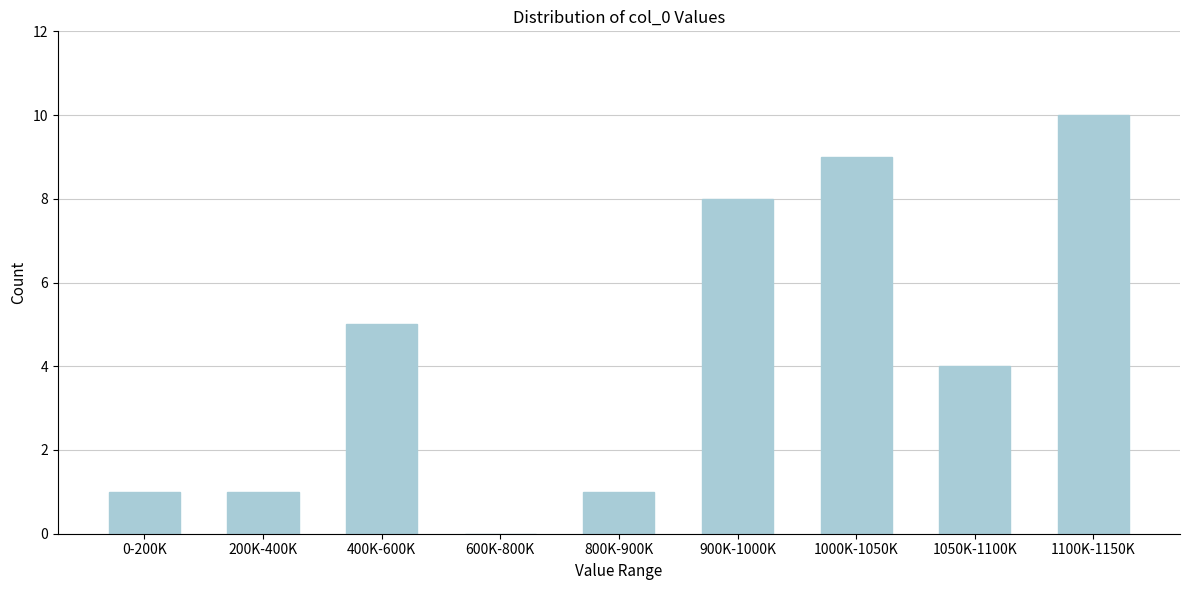

Reading left to right, list all the values displayed in this chart.

0-200K=1	200K-400K=1	400K-600K=5	600K-800K=0	800K-900K=1	900K-1000K=8	1000K-1050K=9	1050K-1100K=4	1100K-1150K=10